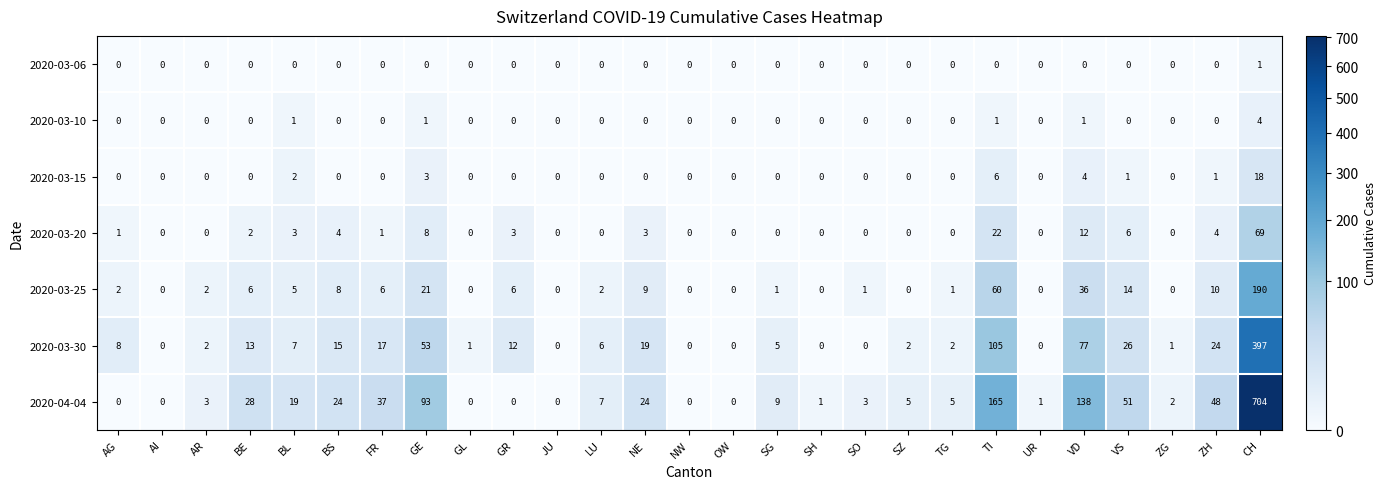

Which category has the highest value across all series?

CH